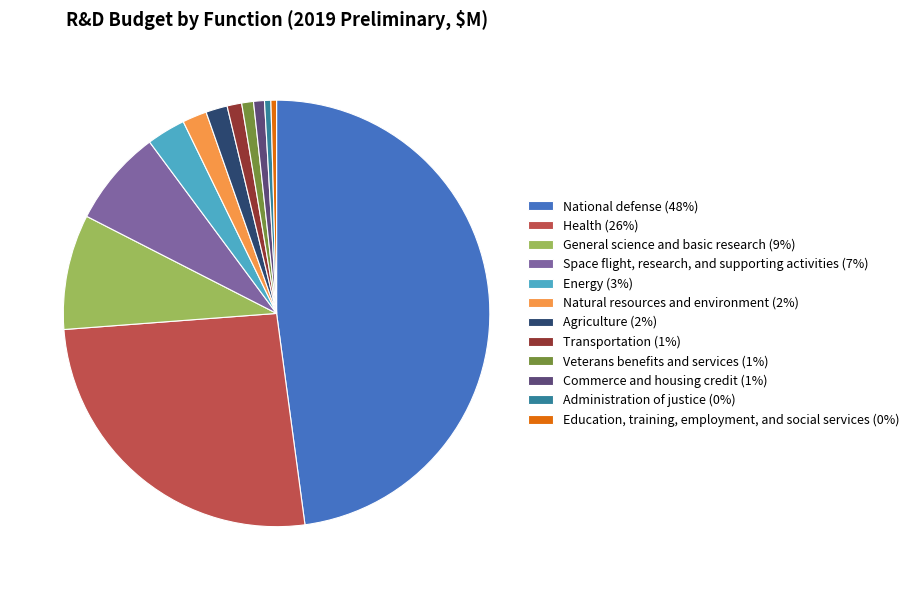

How many segments does this pie chart have?

12